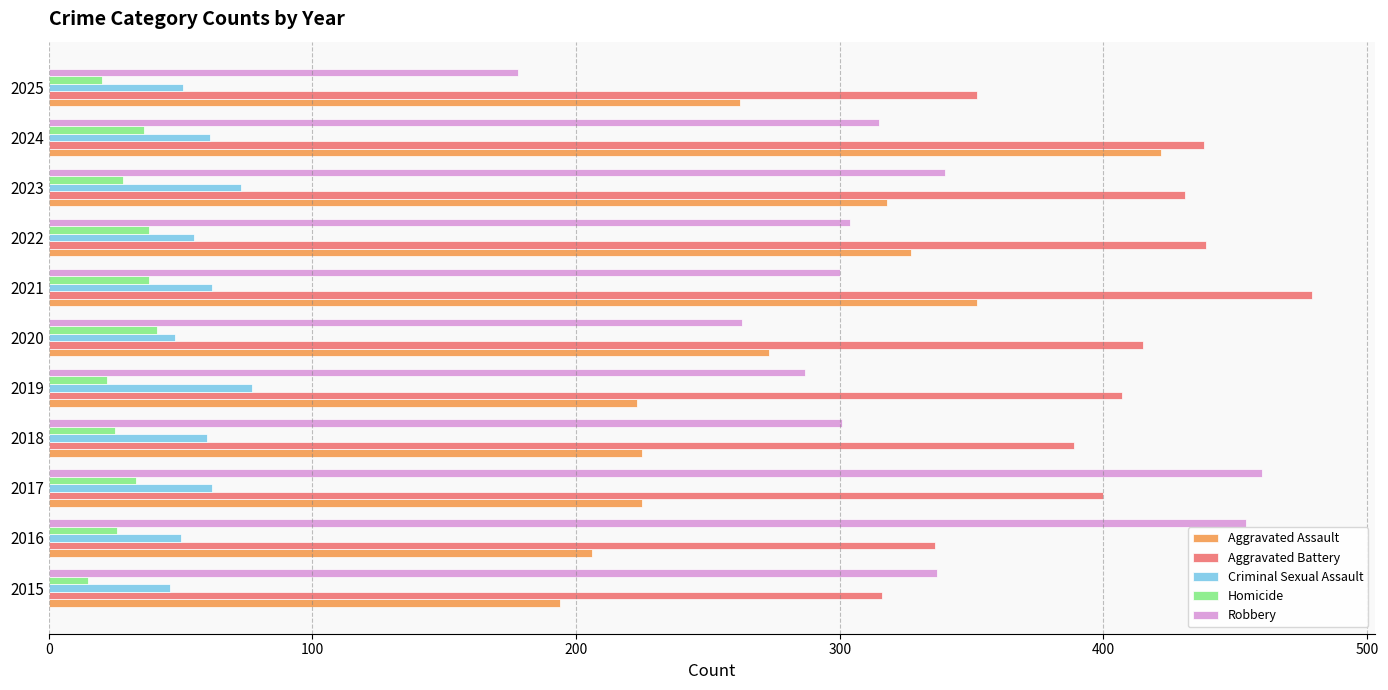

How many data points in Criminal Sexual Assault are less than 60?

5